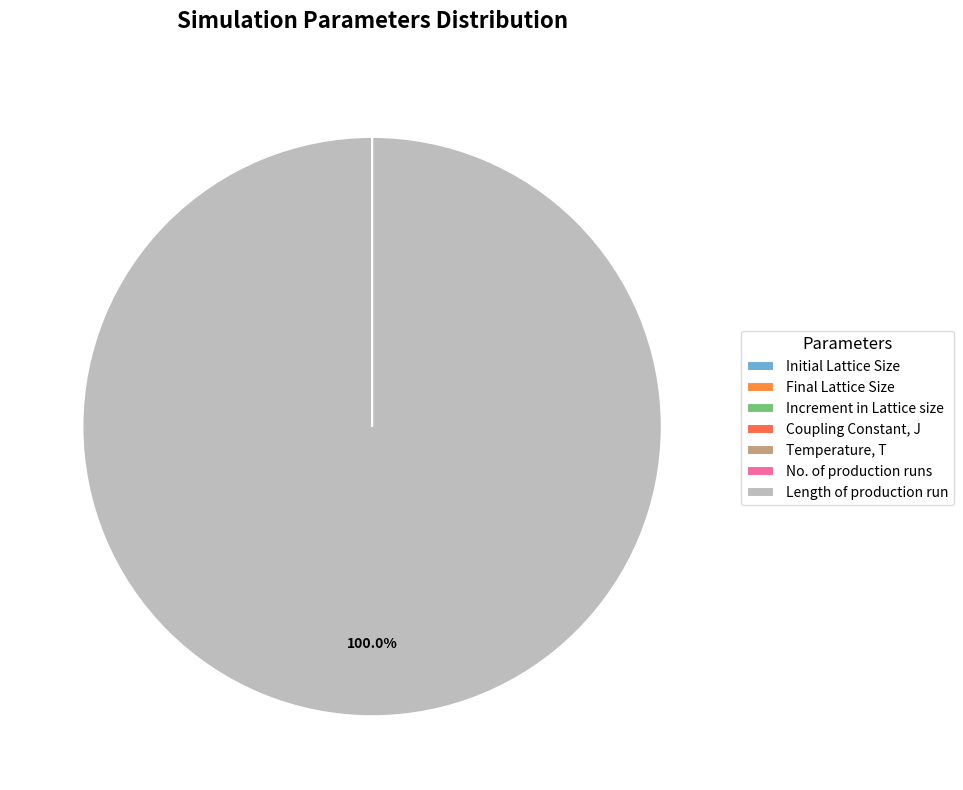

Which slice is the largest?

Length of production run